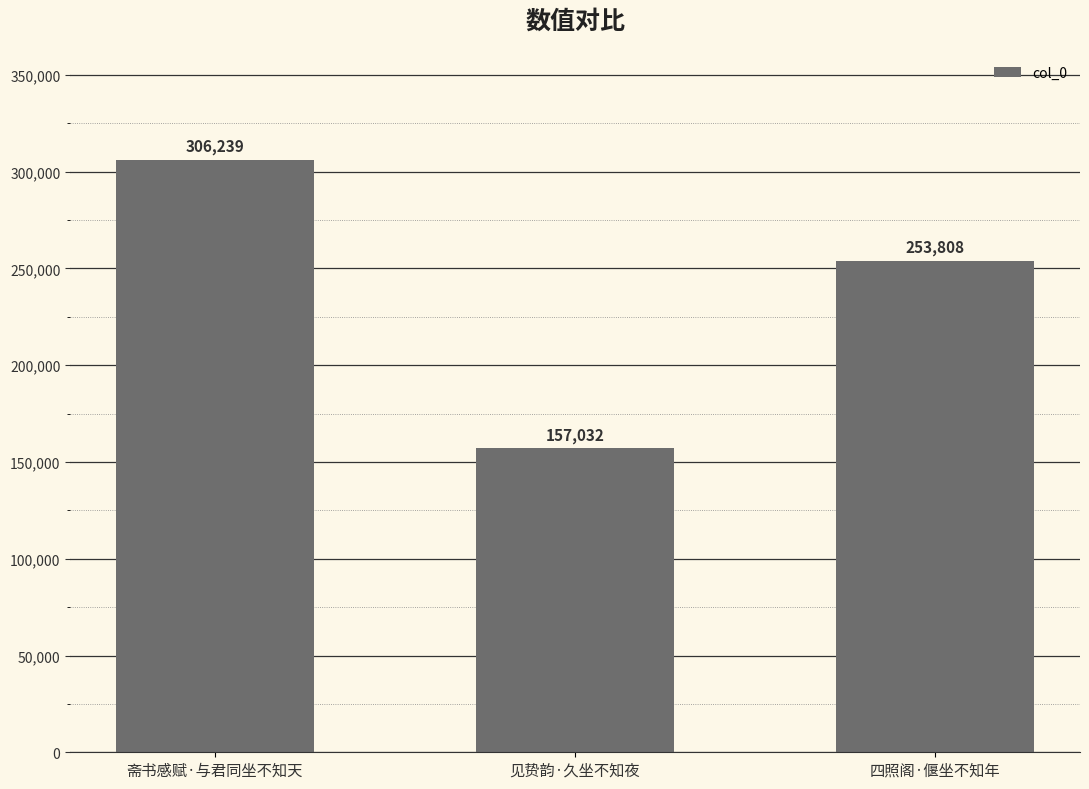

The value at 四照阁·偃坐不知年 is 421526. True or false?

False